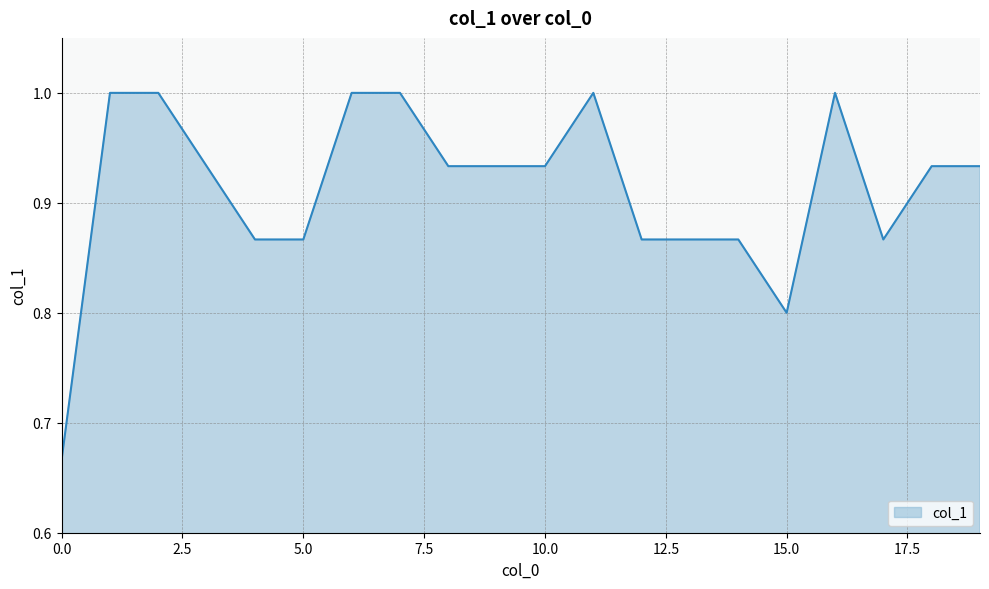

What is the difference between the maximum and minimum values?

0.3